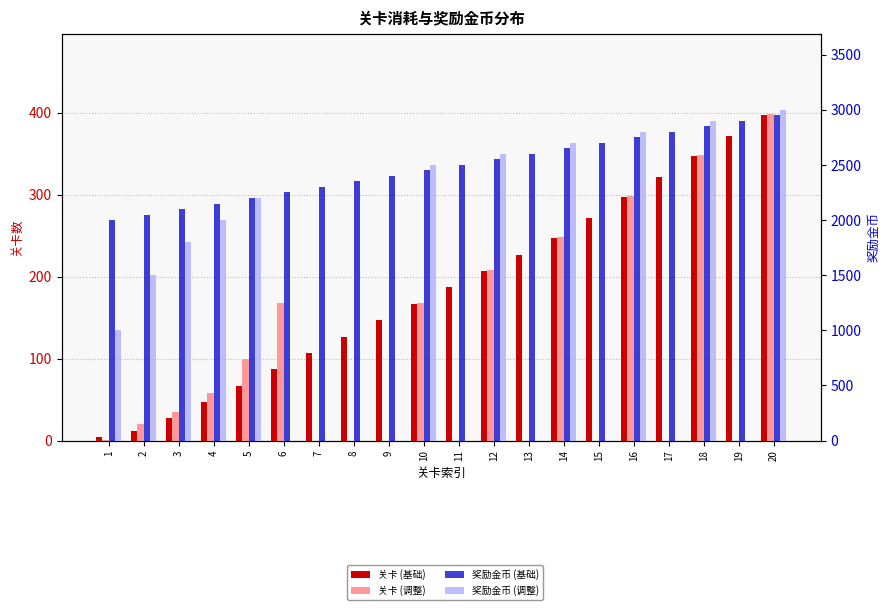

What is the sum of the 关卡 (调整) values at 16 and 17?

298